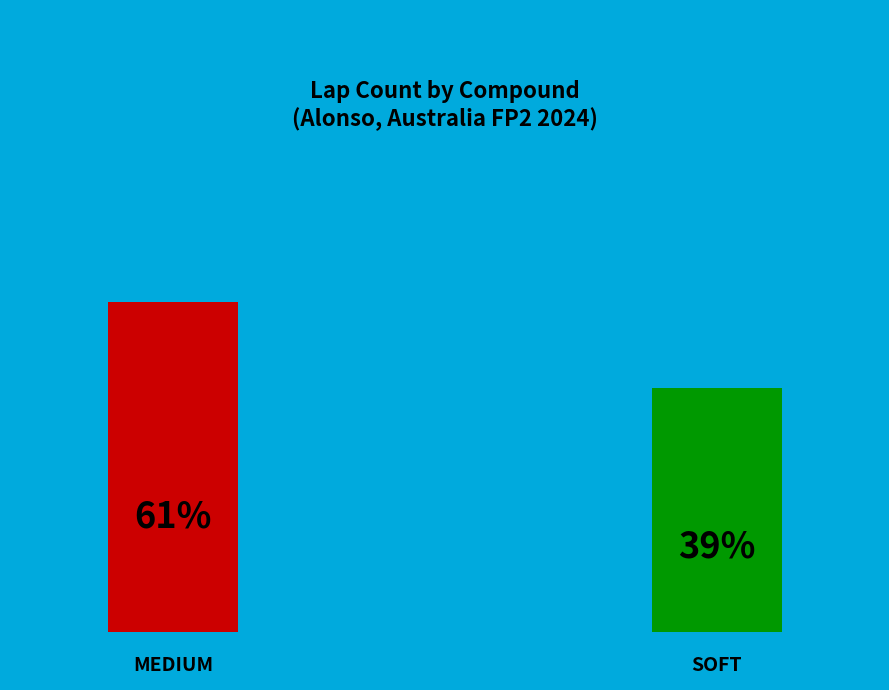

Is there a majority slice in this chart?

Yes